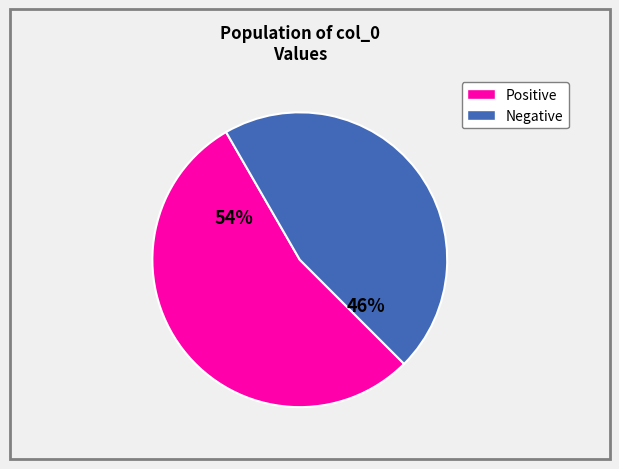

Does any single category account for the majority?

Yes